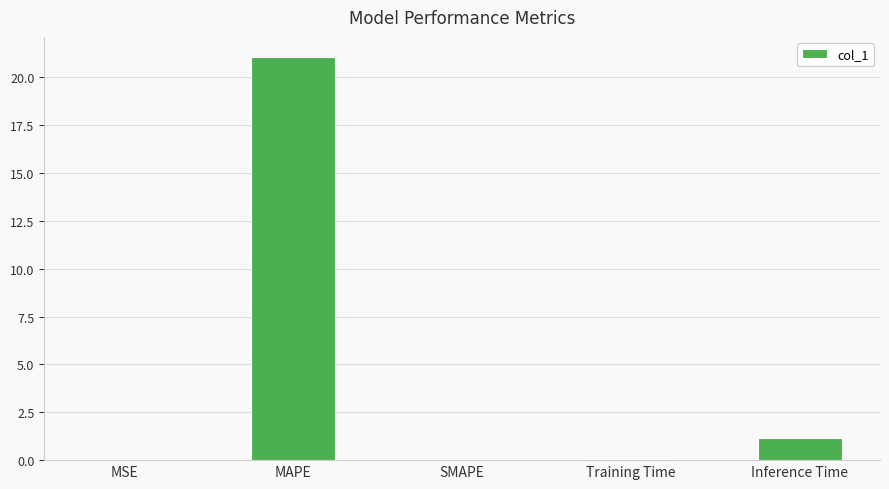

What is the change in value from SMAPE to Inference Time?

+1.1